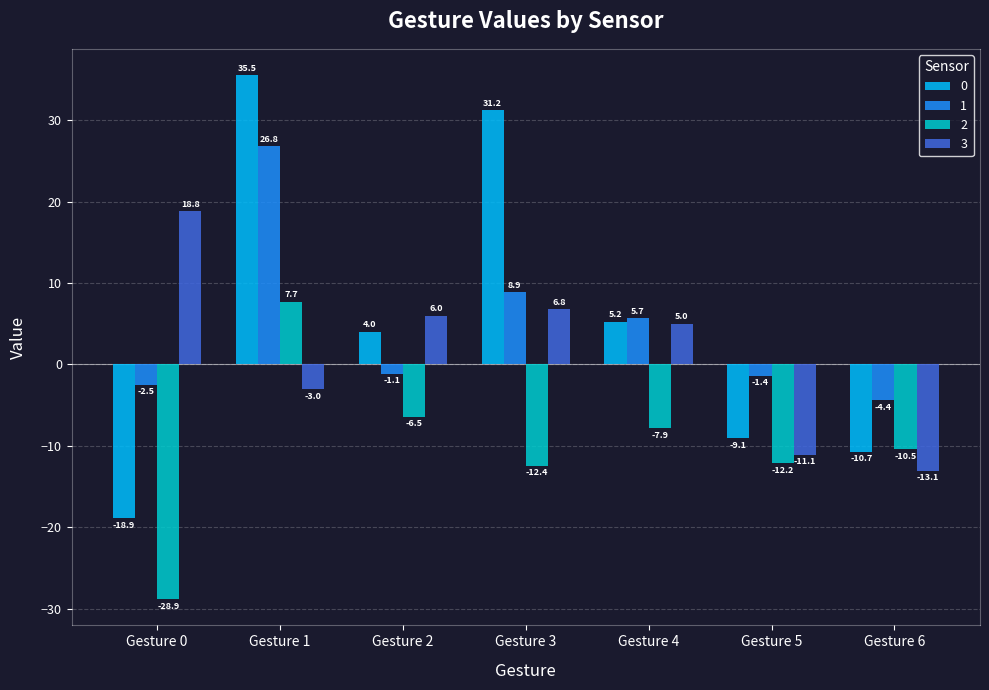

What is the highest value of the 0 series?

35.5